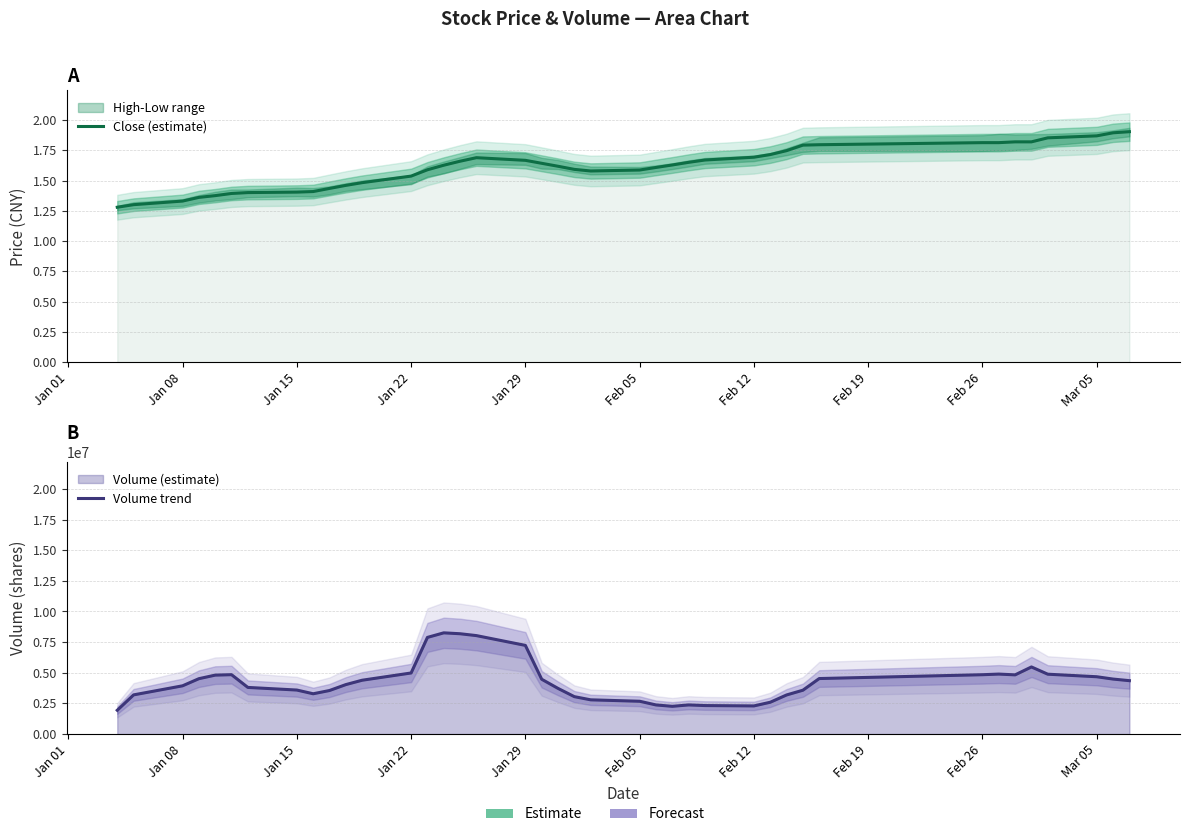

How many Close (estimate) values are between 1 and 2?

40